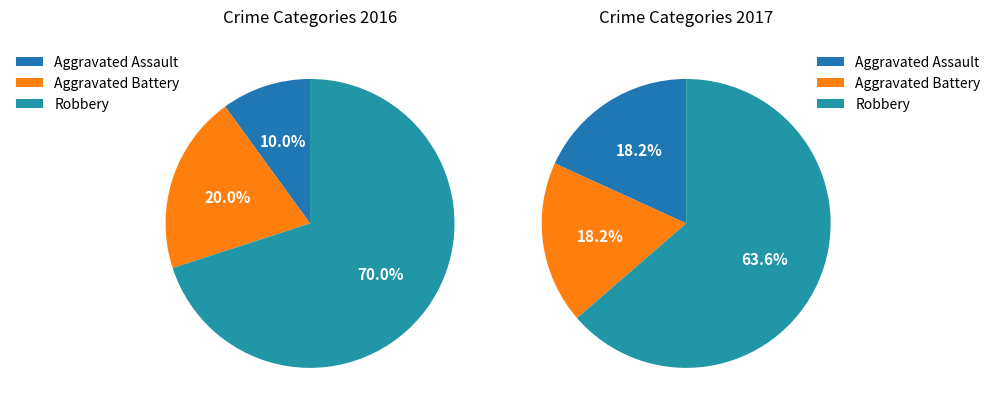

What is the smallest slice in the pie chart?

Aggravated Assault